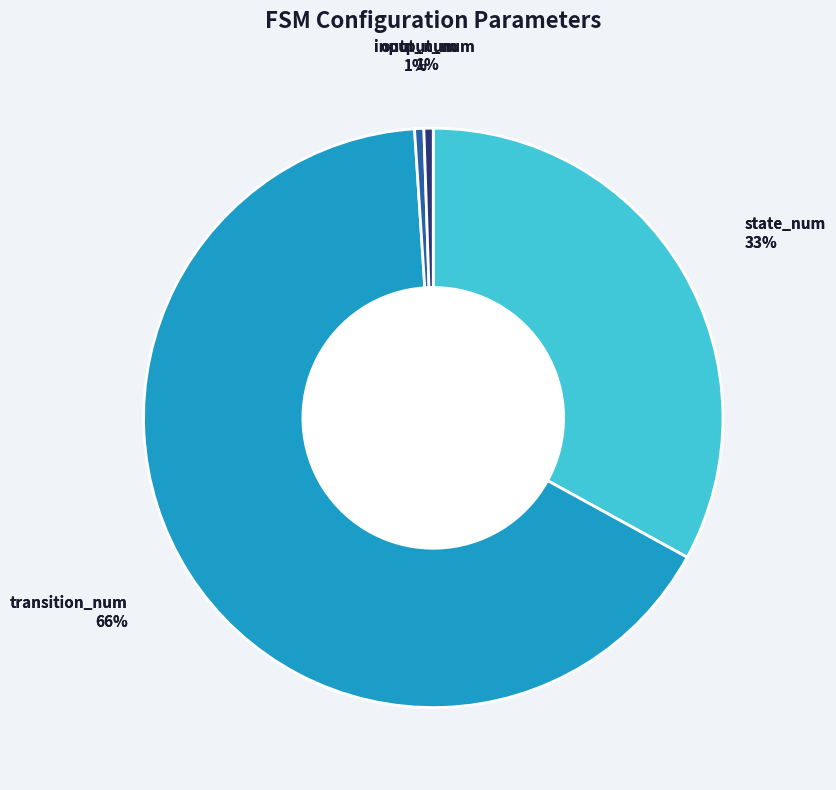

To the nearest percent, what is the difference between the input_num and transition_num slice percentages?

65%